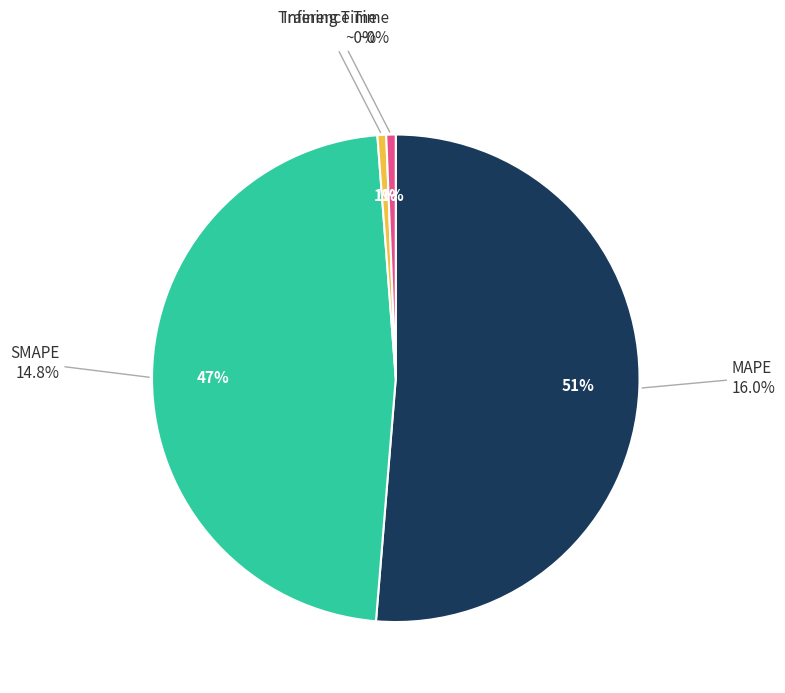

To the nearest percent, what is the difference between the SMAPE and MAPE slice percentages?

4%